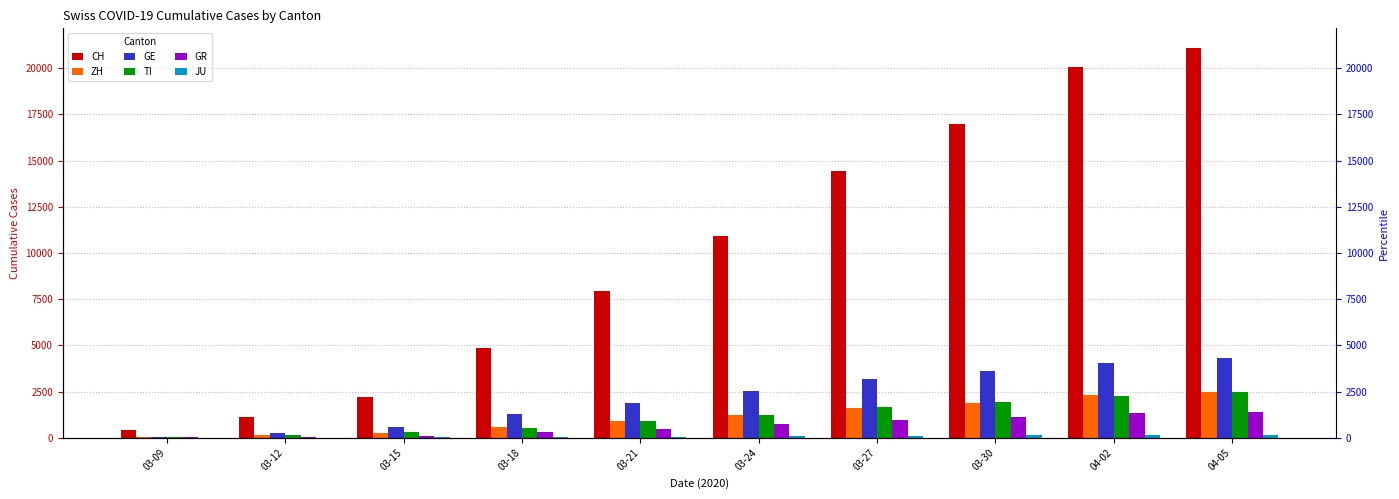

What is the average value of the CH series?

10011